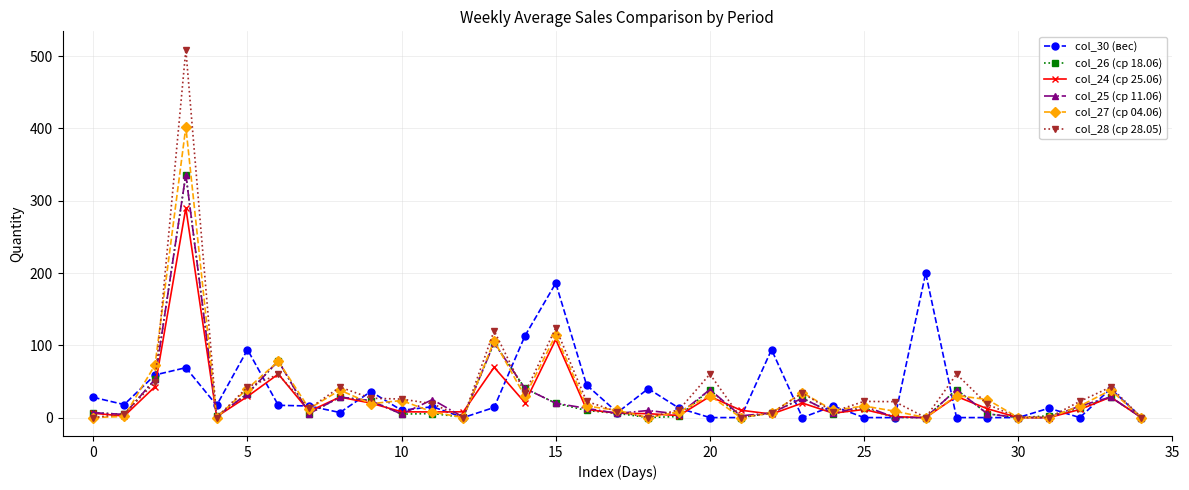

What is the maximum value shown in the chart?

508.9